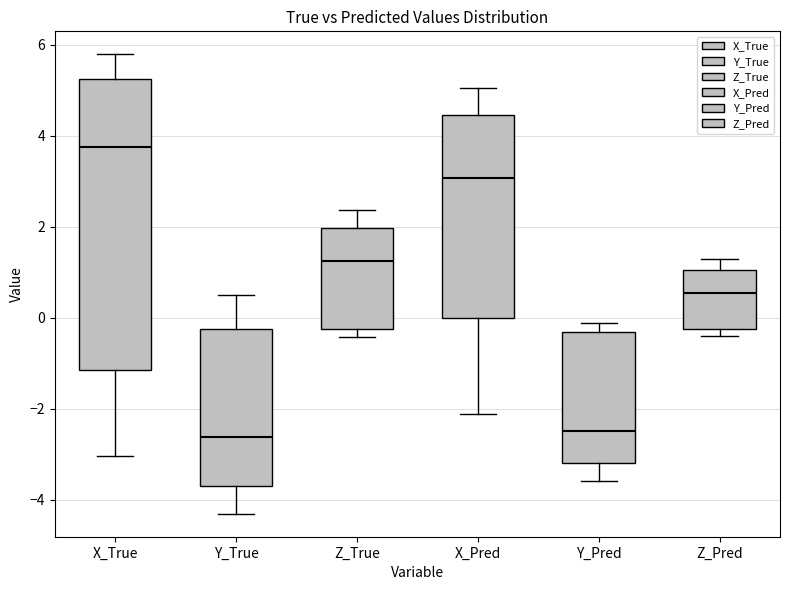

Reading left to right, read every box against the y-axis: the position of its median line, the range the box covers, and the ends of its whiskers. The values are not printed on the chart, so give them approximately, as read against the axis.

X_True: median 3.8, box -1.2 to 5.2, whiskers -3.0 to 5.8
Y_True: median -2.6, box -3.6 to -0.2, whiskers -4.4 to 0.6
Z_True: median 1.2, box -0.2 to 2.0, whiskers -0.4 to 2.4
X_Pred: median 3.0, box 0.0 to 4.4, whiskers -2.2 to 5.0
Y_Pred: median -2.4, box -3.2 to -0.4, whiskers -3.6 to -0.2
Z_Pred: median 0.6, box -0.2 to 1.0, whiskers -0.4 to 1.2